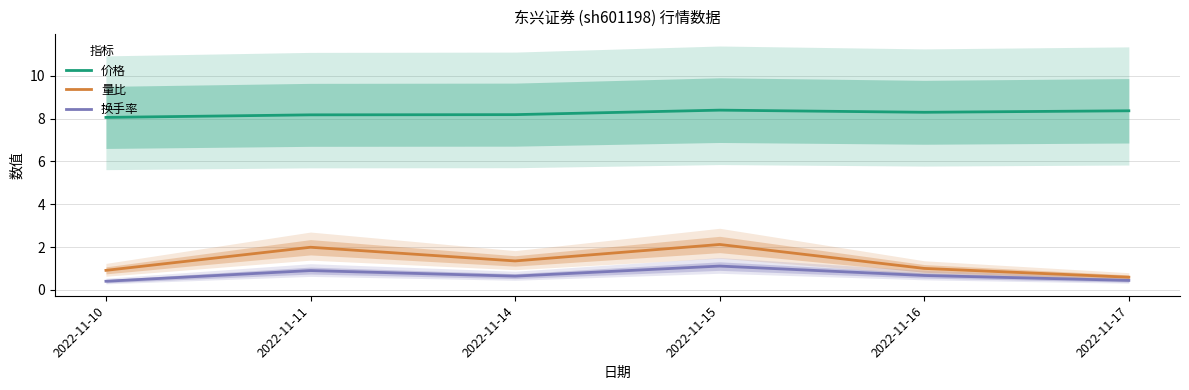

At which label does 量比 reach its peak?

2022-11-15